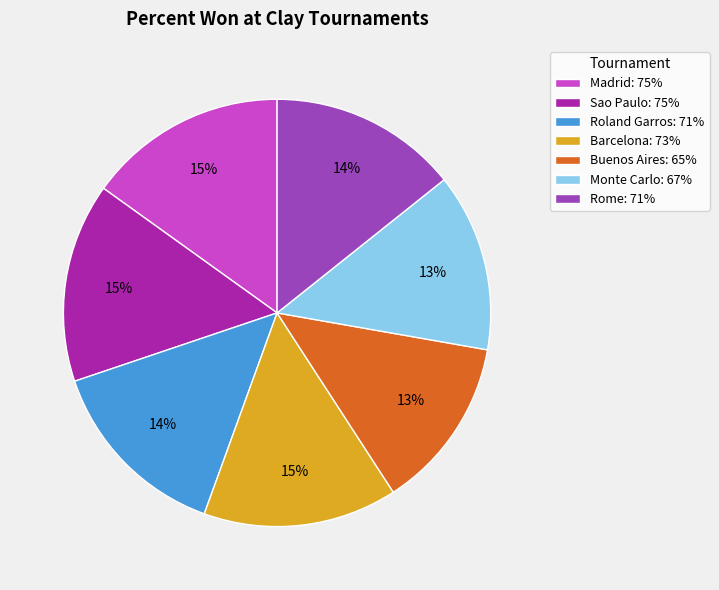

Approximately how many times larger is the value at Rome: 71% compared to Roland Garros: 71%?

1.0